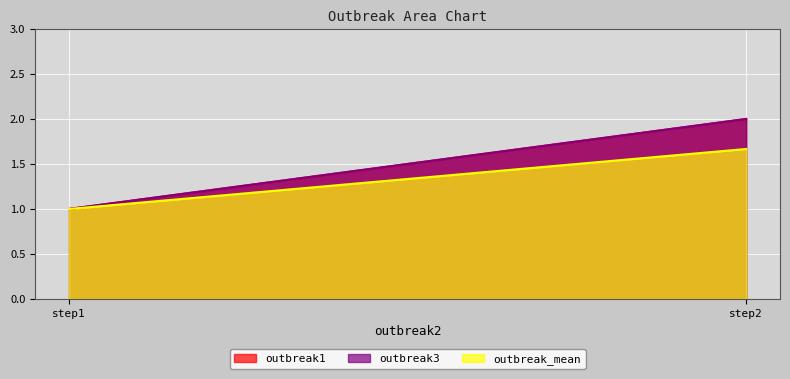

What is the sum of all outbreak1 values?

3.0